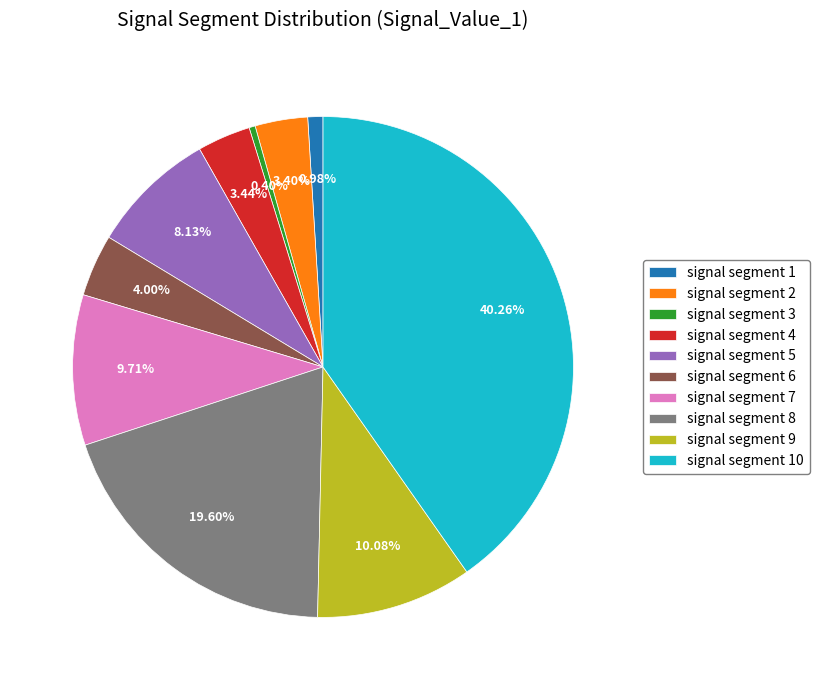

To the nearest percent, what percentage of the pie is signal segment 6?

4%